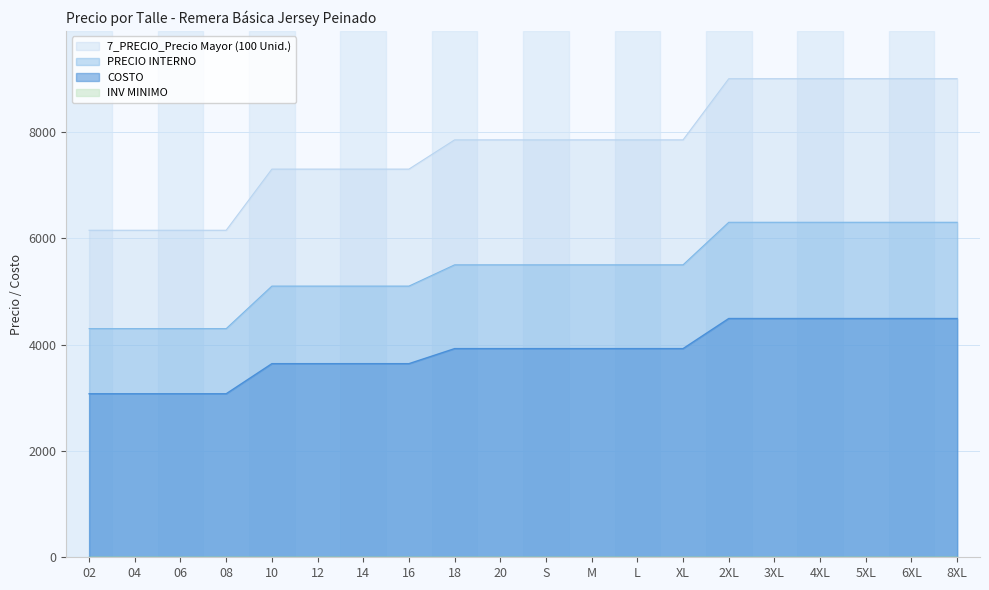

Which series has the largest total across all categories?

7_PRECIO_Precio Mayor (100 Unid.)